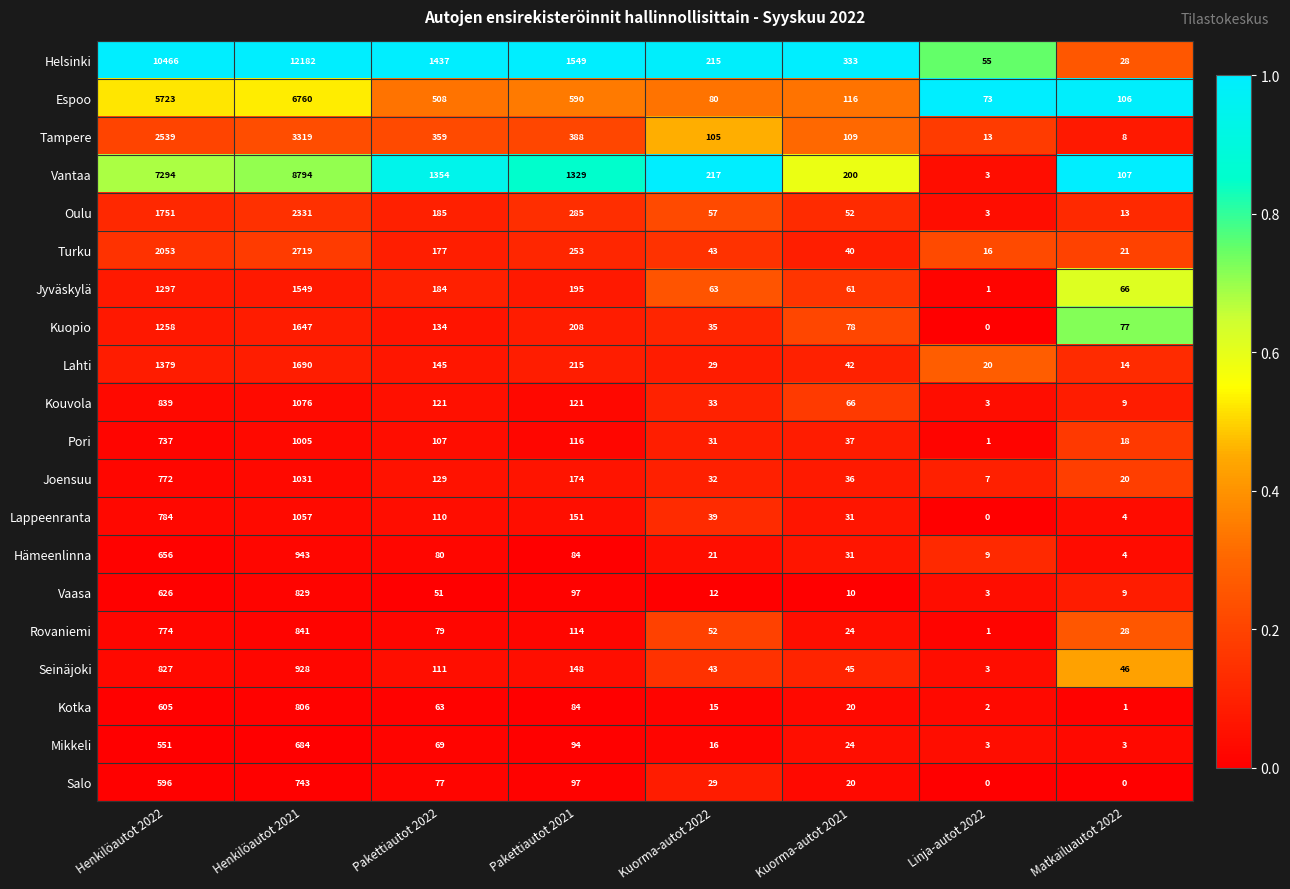

List the series in order of their peak value, highest first.

Helsinki, Vantaa, Espoo, Tampere, Turku, Oulu, Lahti, Kuopio, Jyväskylä, Kouvola, Lappeenranta, Joensuu, Pori, Hämeenlinna, Seinäjoki, Rovaniemi, Vaasa, Kotka, Salo, Mikkeli